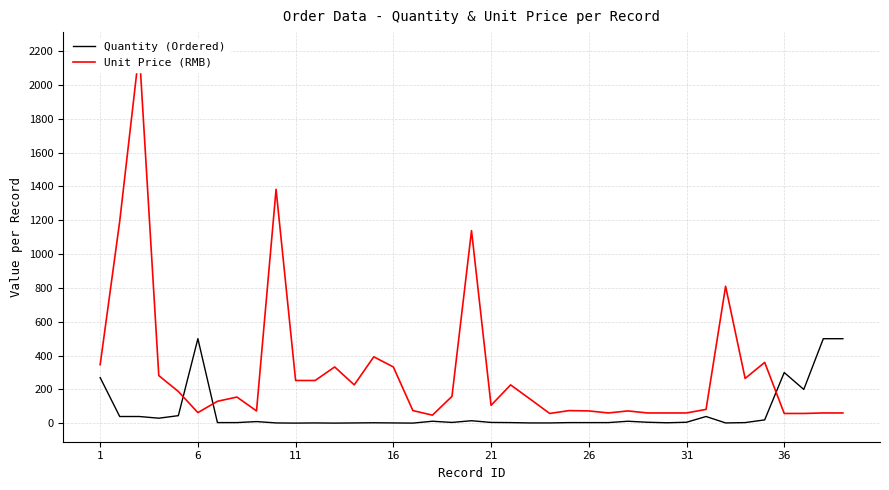

True or false: Quantity (Ordered) has a value of 5.7 at 36.

False